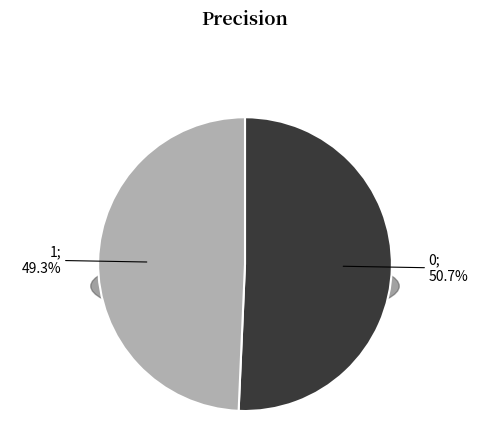

What is the total percentage of 0 and 1?

100.0%